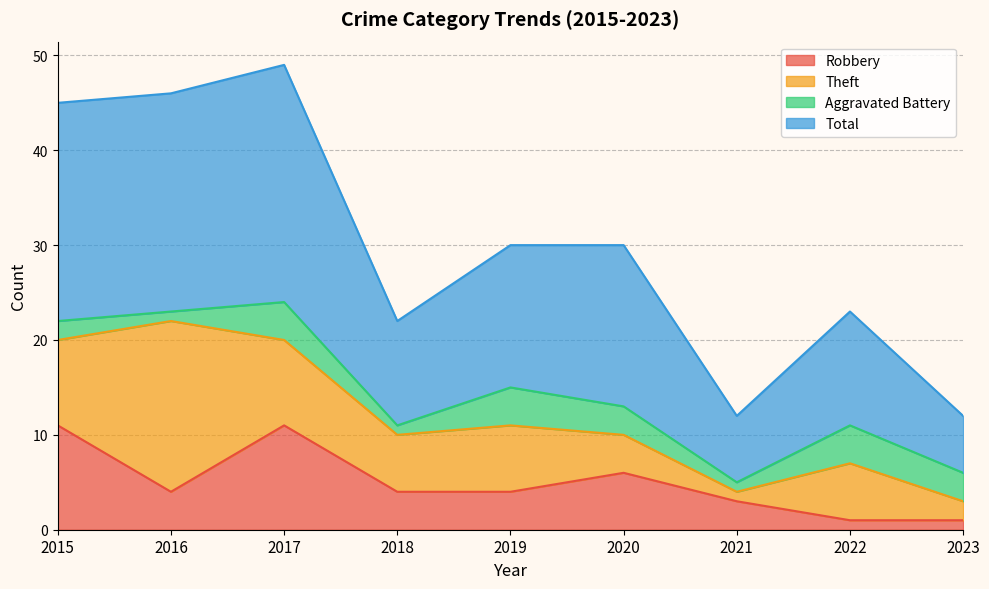

In Robbery, how many points are higher than both neighbors (excluding endpoints)?

2